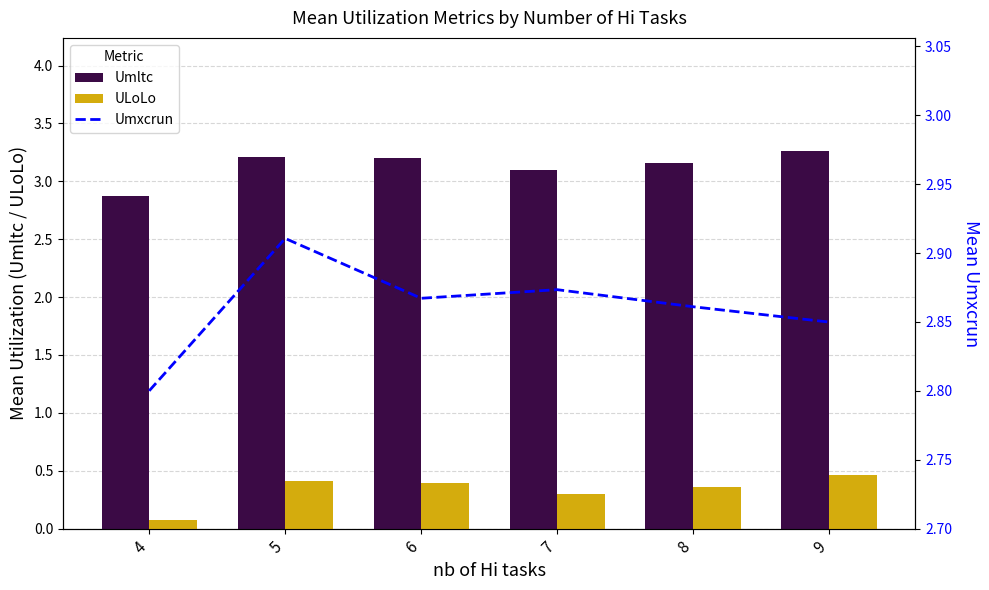

How many values in the Umltc series exceed 3?

5